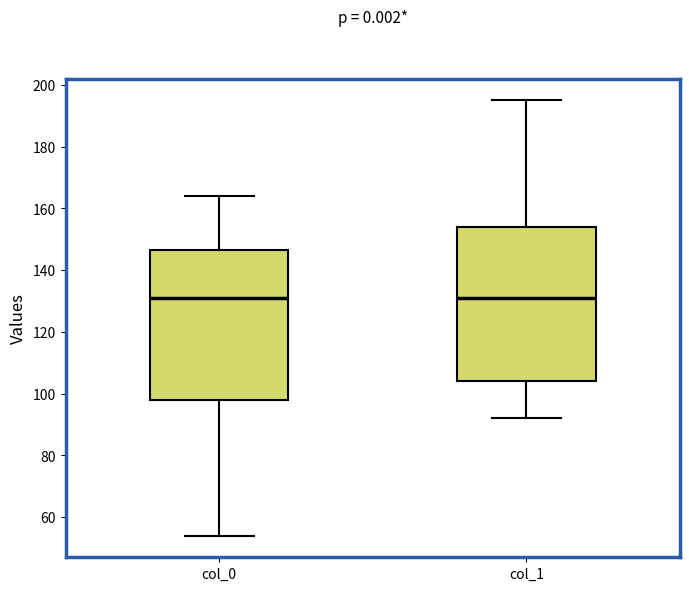

Where does the upper whisker of the box for col_1 end on the y-axis? The values are not printed on the chart, so give them approximately, as read against the axis.

196